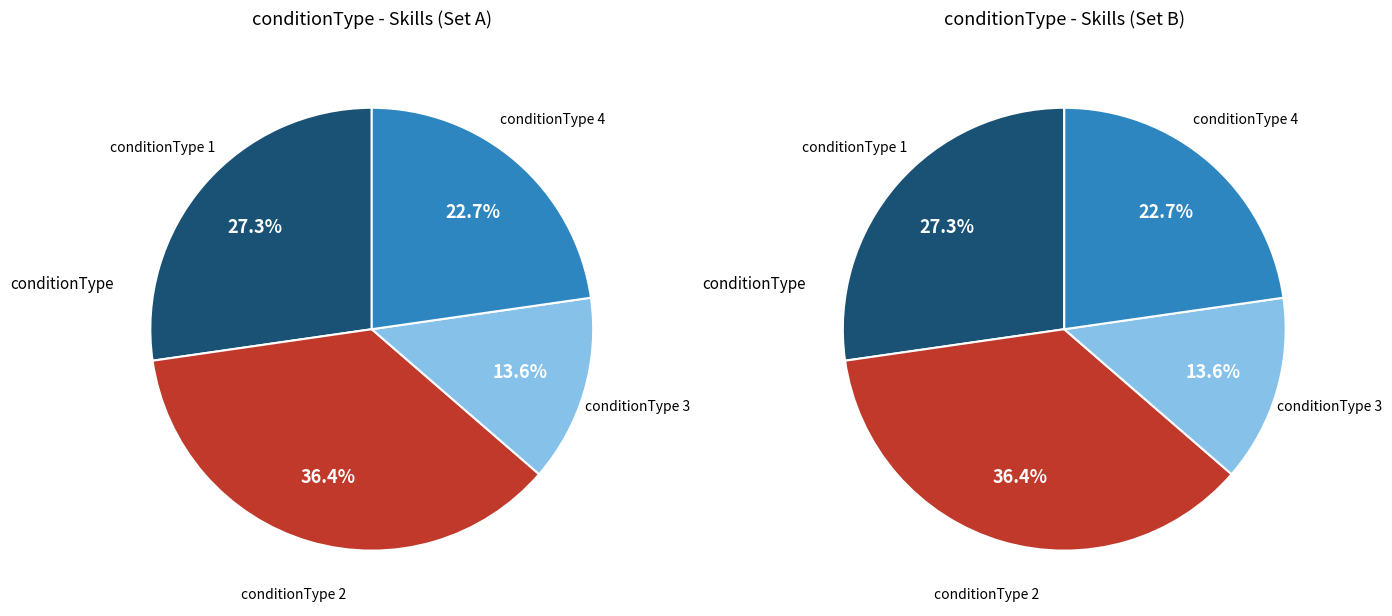

What is the largest slice in the pie chart?

conditionType 2